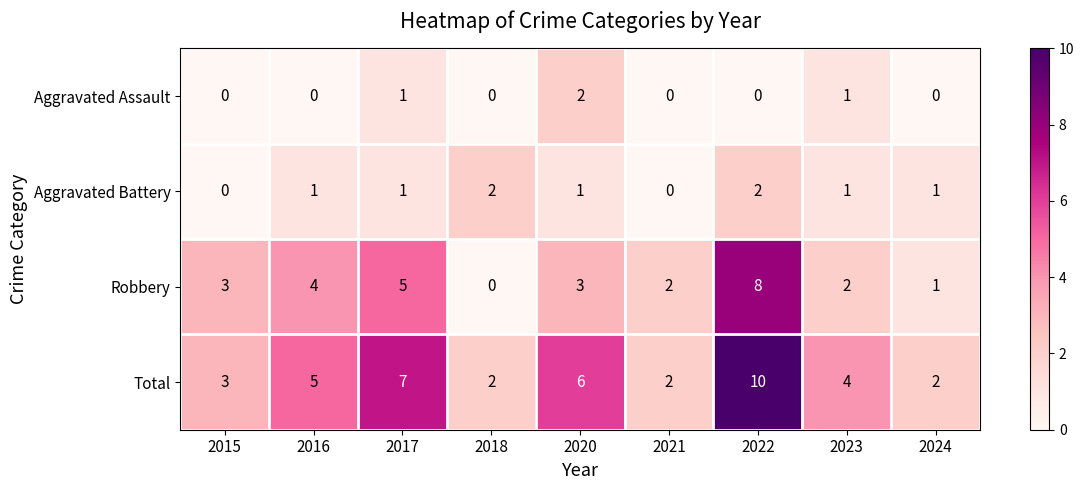

The Aggravated Assault series shows -1 at 2022. True or false?

False